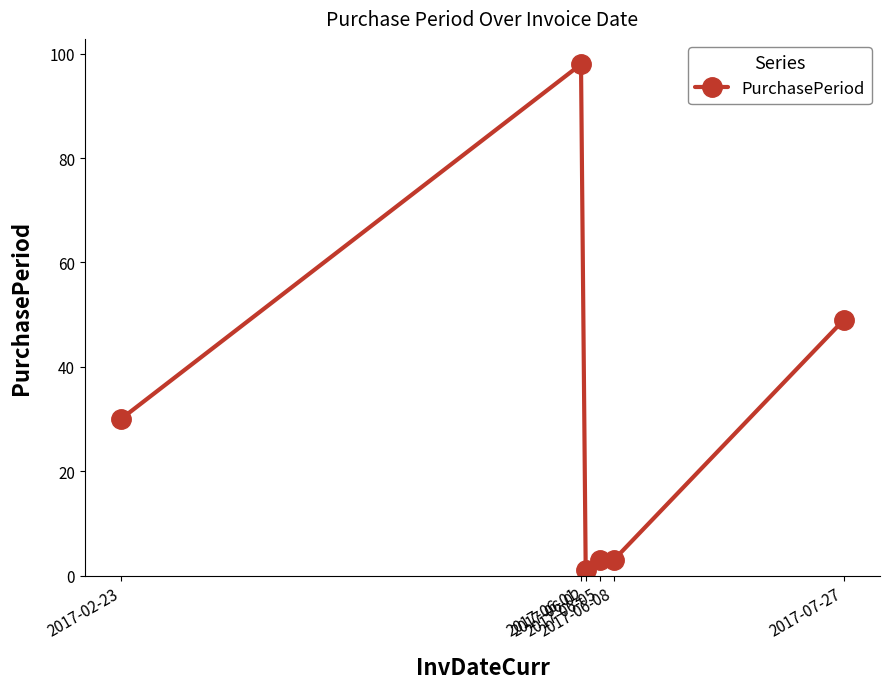

True or false: the data has more than 0 interior local peaks.

True